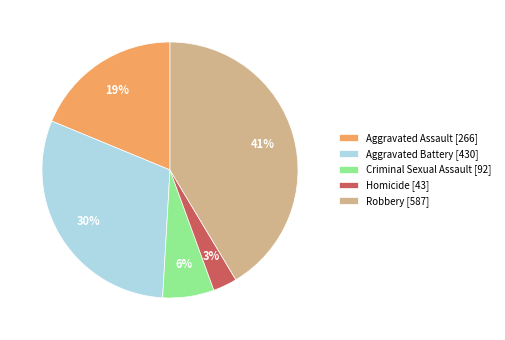

Between Aggravated Assault [266] and Homicide [43], which is larger?

Aggravated Assault [266]